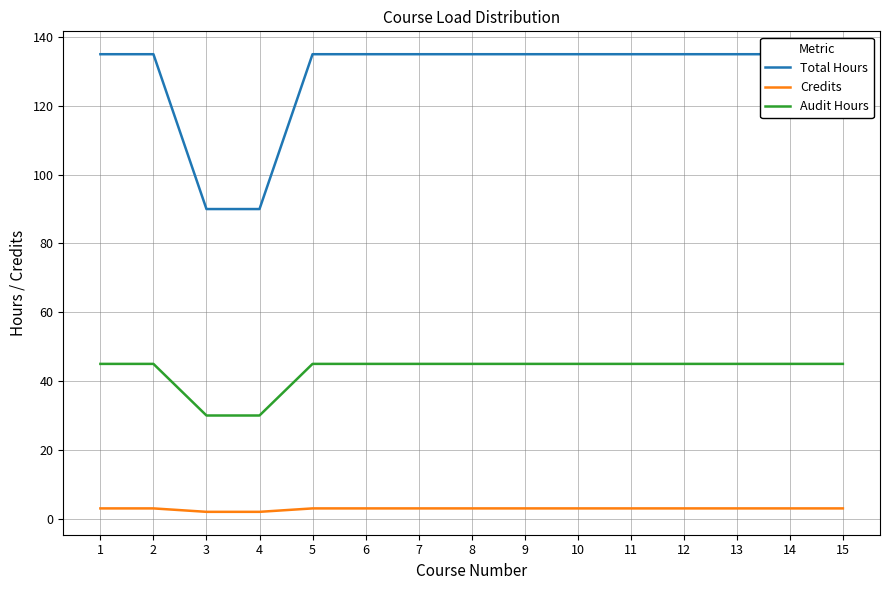

What is the value of the Audit Hours point at the 9th from the left?

45